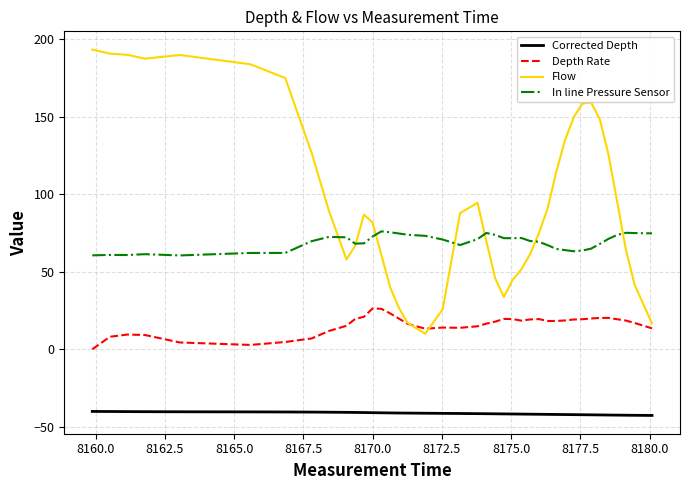

Does the chart display data point markers on the line(s)?

No